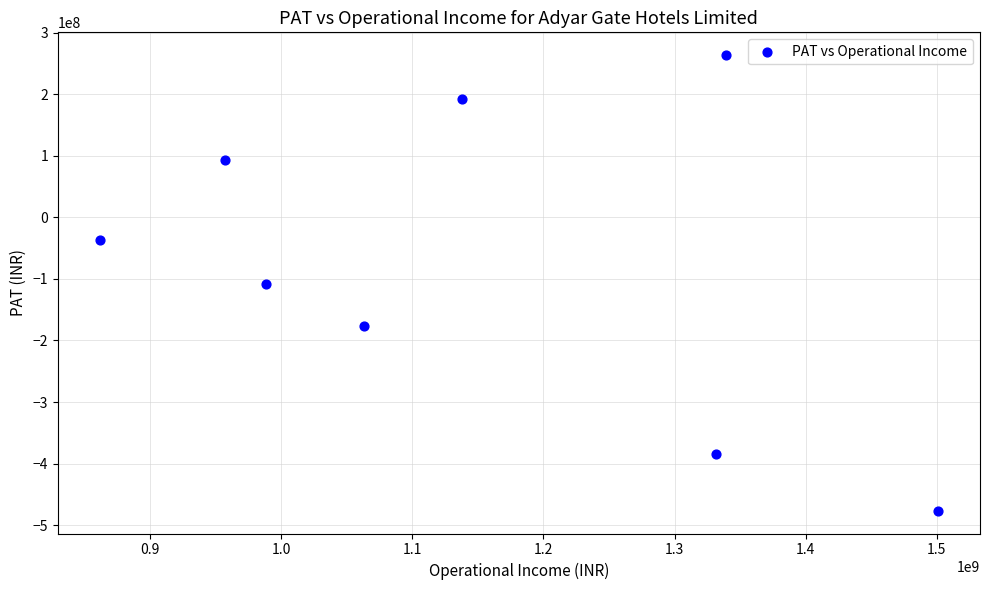

What is the range of Y values (max minus min)?

740051191